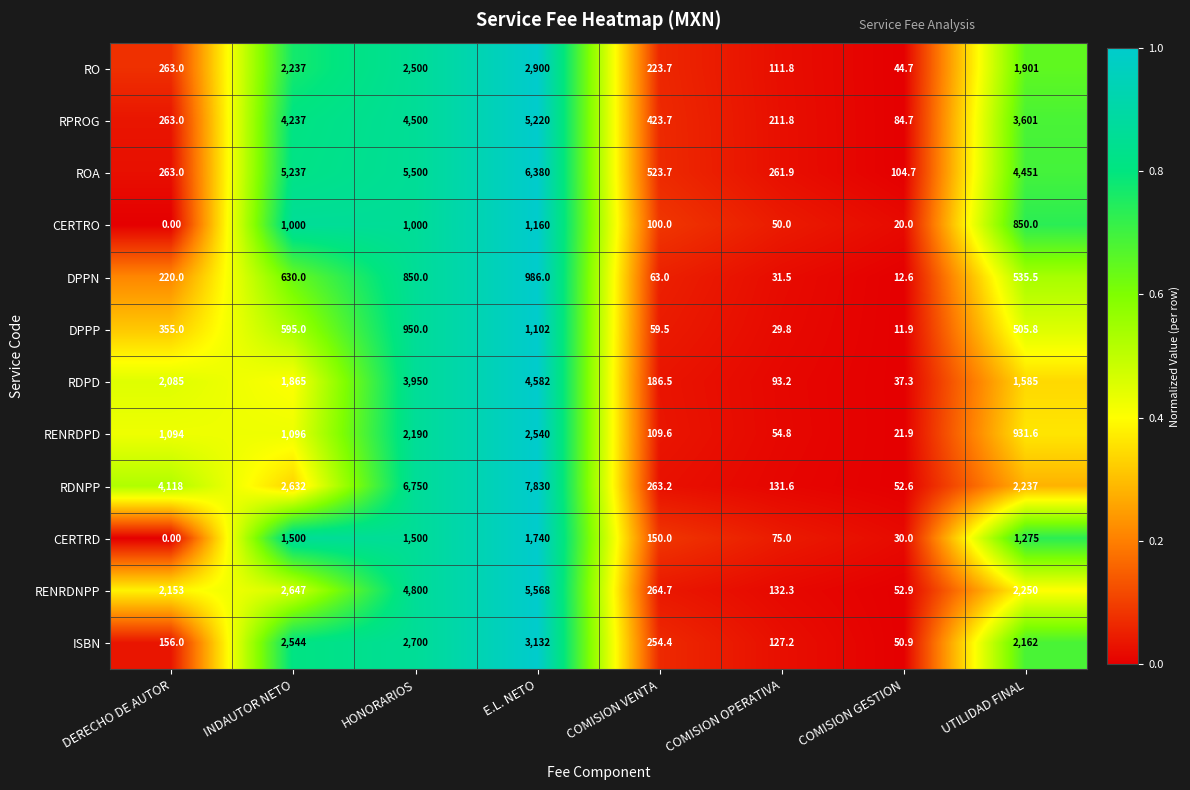

Which label corresponds to the largest value in the chart?

E.L. NETO